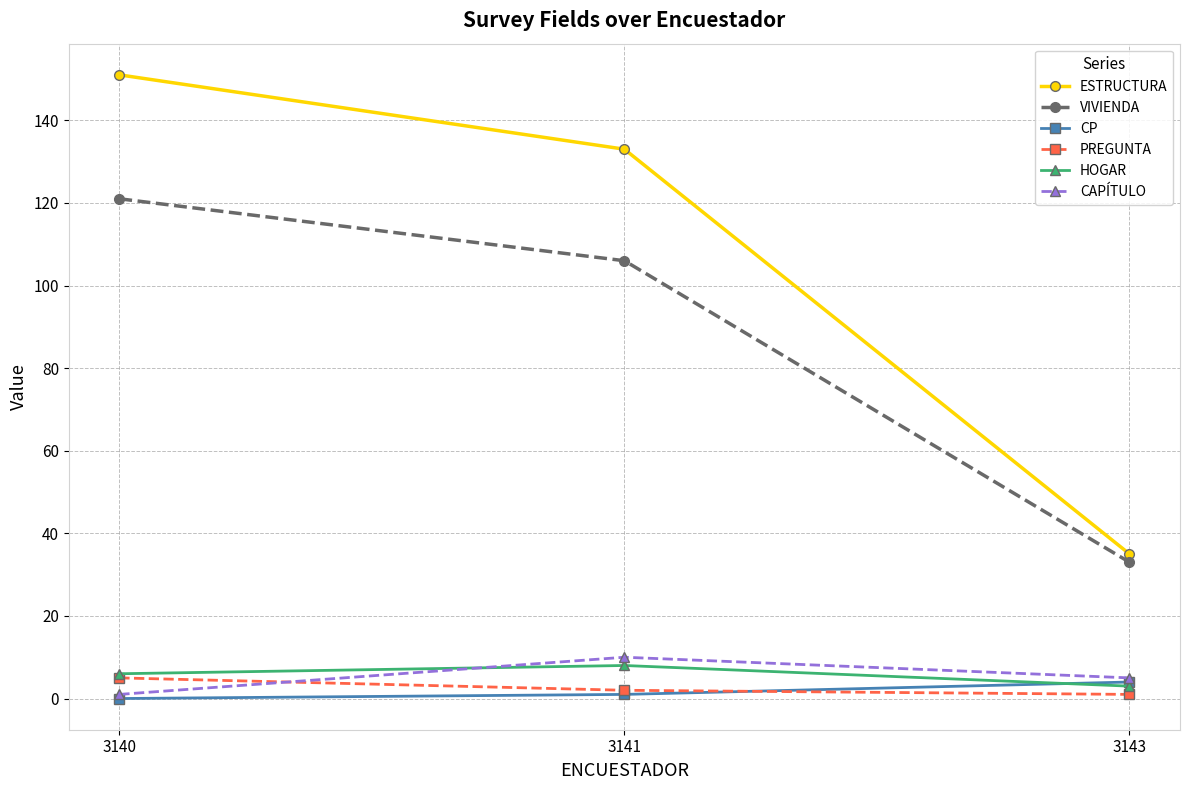

How many lines are shown in the chart?

6